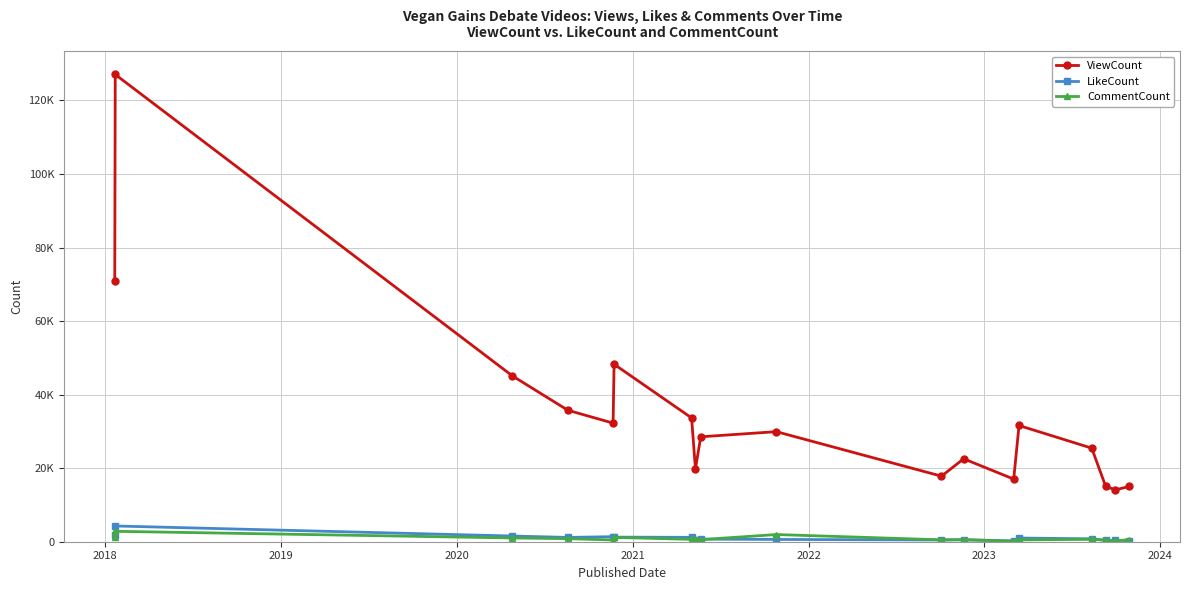

List the series in order of their peak value, lowest first.

CommentCount, LikeCount, ViewCount